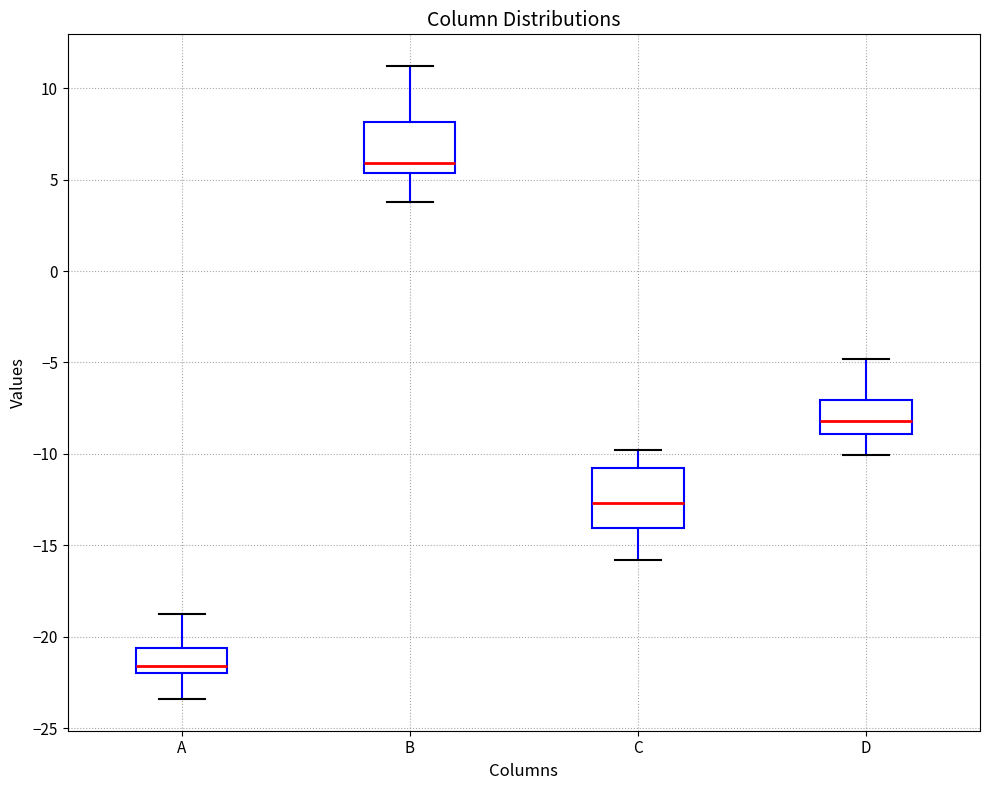

Where does the lower whisker of the box for C end on the y-axis? The values are not printed on the chart, so give them approximately, as read against the axis.

-16.0